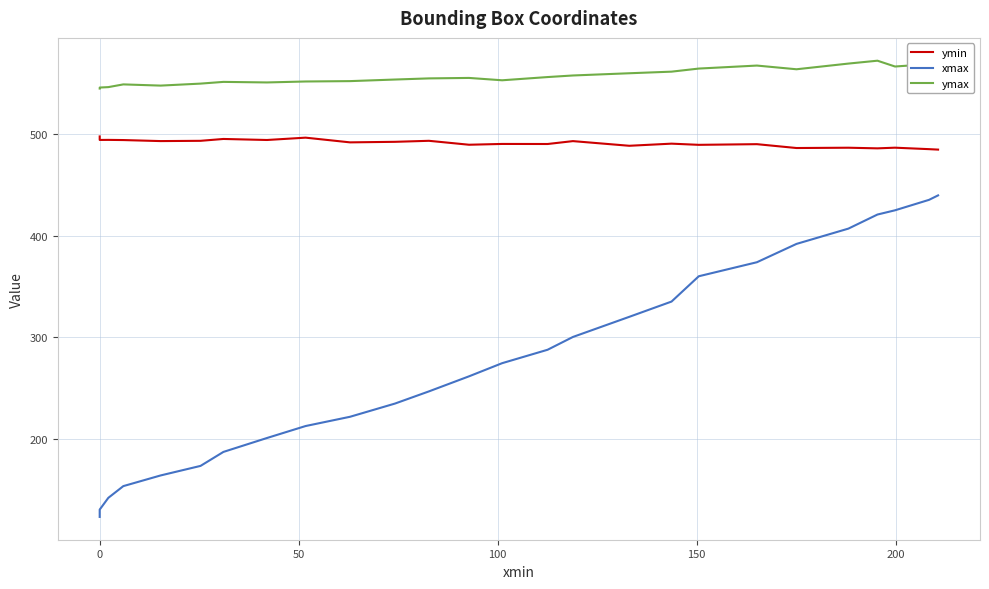

What is the highest value of the ymin series?

497.7